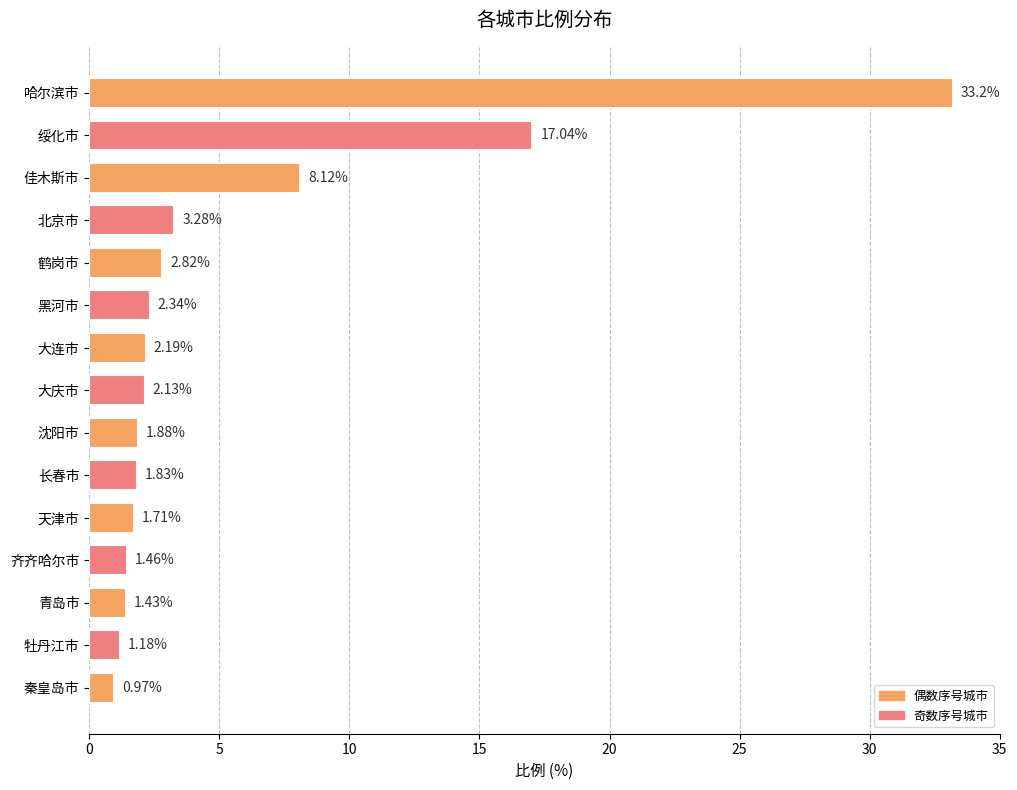

How many data points are less than 2?

7